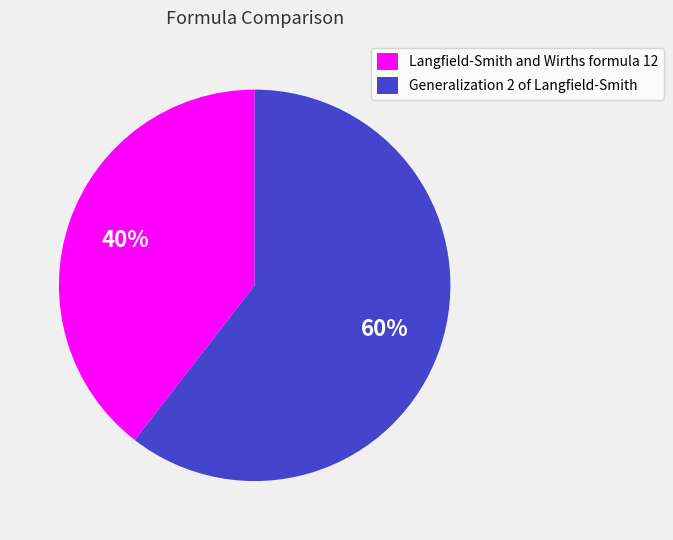

What is the smallest slice in the pie chart?

Langfield-Smith and Wirths formula 12